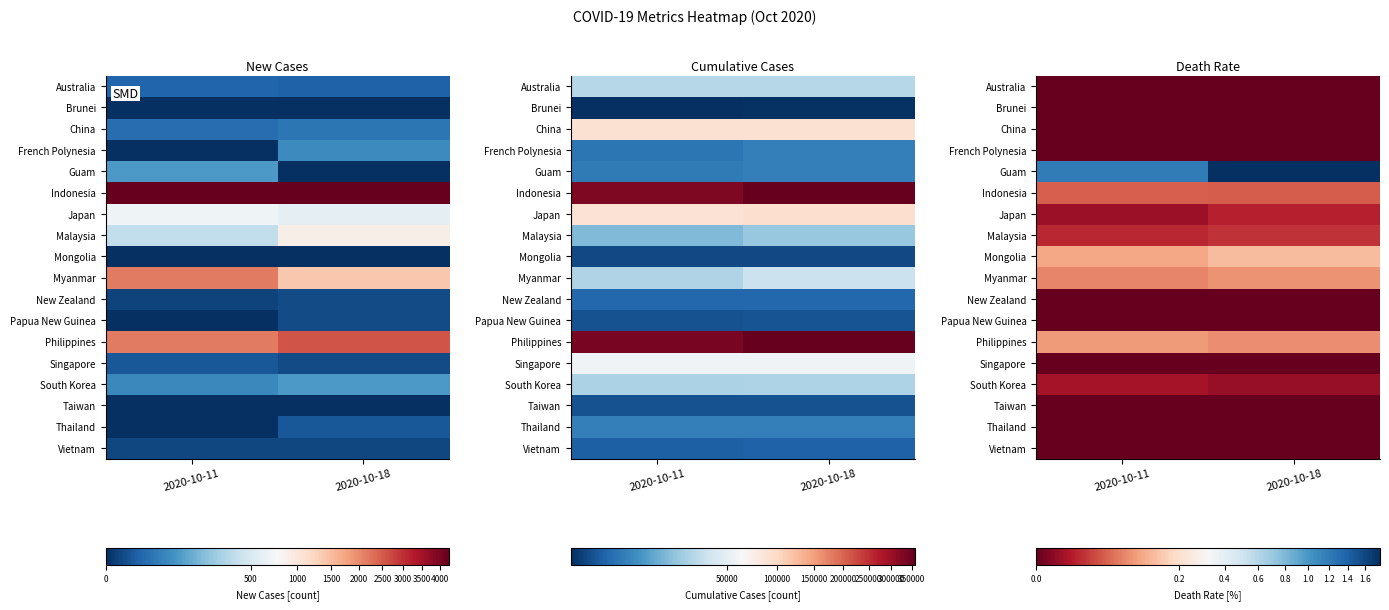

Which series has the widest spread of values?

Guam